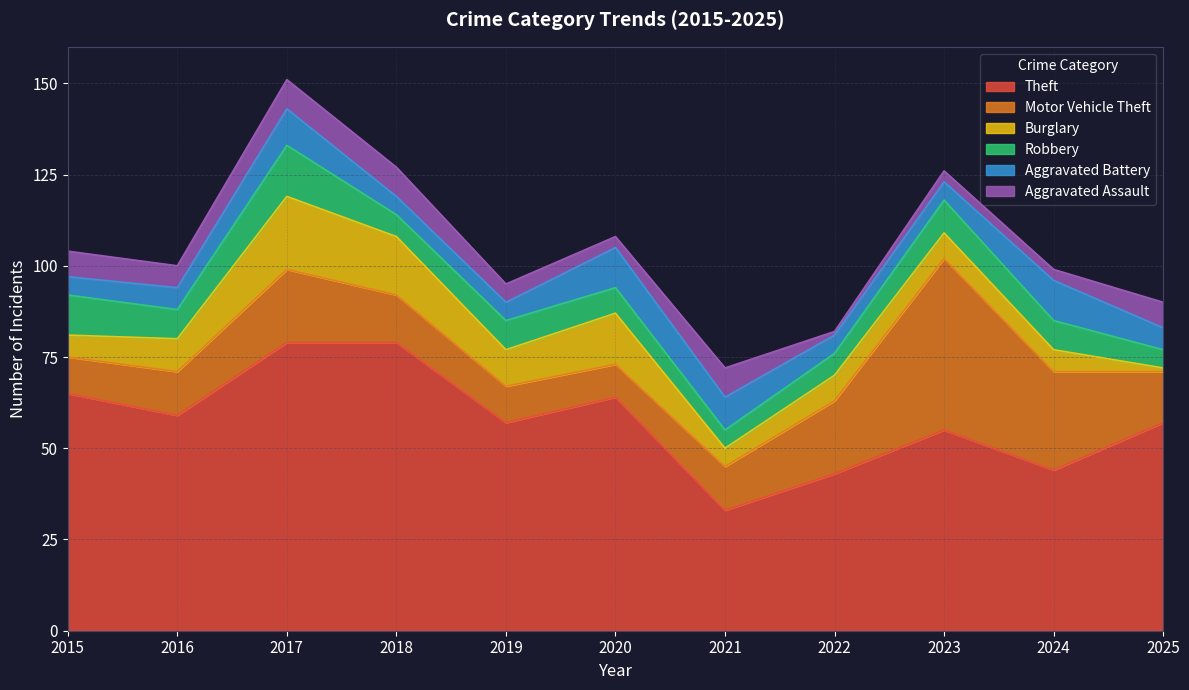

Reading left to right, list all the values displayed in this chart.

Theft: 2015=65	2016=59	2017=79	2018=79	2019=57	2020=64	2021=33	2022=43	2023=55	2024=44	2025=57
Motor Vehicle Theft: 2015=10	2016=12	2017=20	2018=13	2019=10	2020=9	2021=12	2022=20	2023=47	2024=27	2025=14
Burglary: 2015=6	2016=9	2017=20	2018=16	2019=10	2020=14	2021=5	2022=7	2023=7	2024=6	2025=1
Robbery: 2015=11	2016=8	2017=14	2018=6	2019=8	2020=7	2021=5	2022=6	2023=9	2024=8	2025=5
Aggravated Battery: 2015=5	2016=6	2017=10	2018=5	2019=5	2020=11	2021=9	2022=5	2023=5	2024=11	2025=6
Aggravated Assault: 2015=7	2016=6	2017=8	2018=8	2019=5	2020=3	2021=8	2022=1	2023=3	2024=3	2025=7